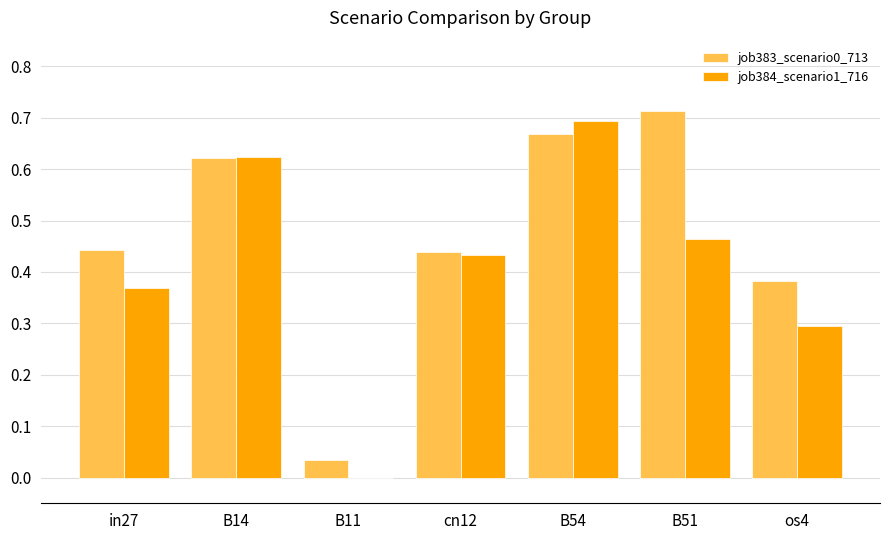

Which category has the highest value across all series?

B51